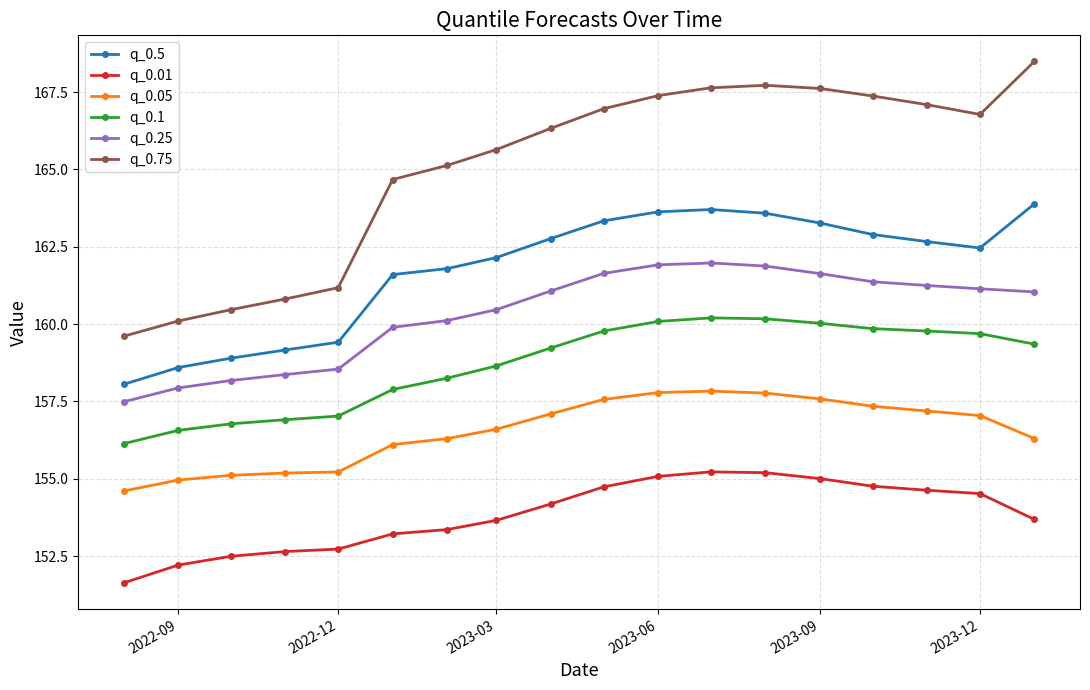

What is the average value of the q_0.5 series?

161.8